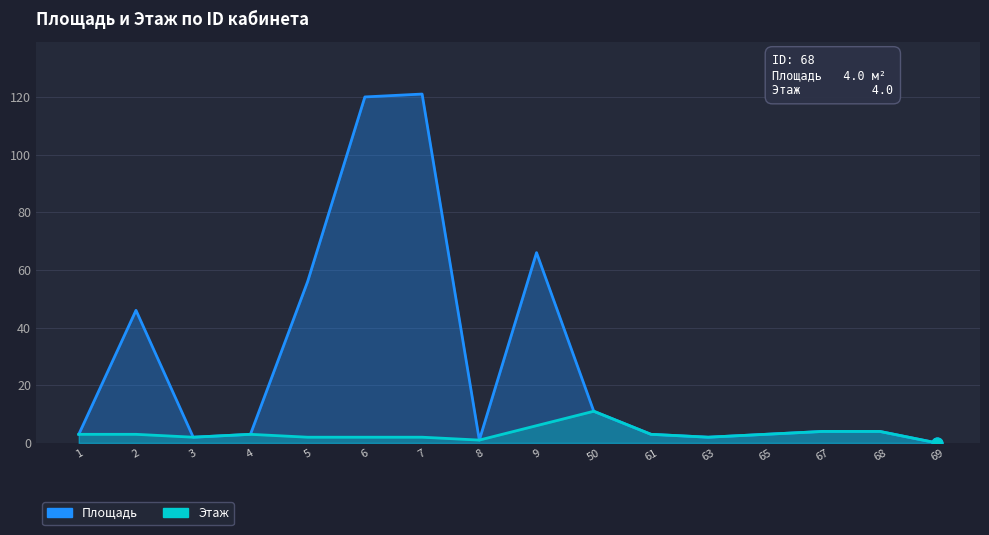

Which series contains the highest Y value?

Площадь